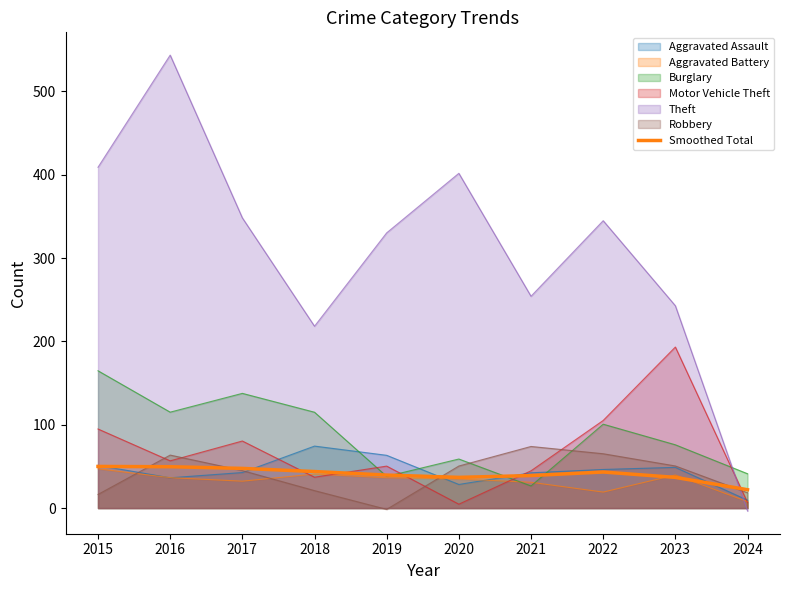

Between 2017 and 2022, which is larger?

2017